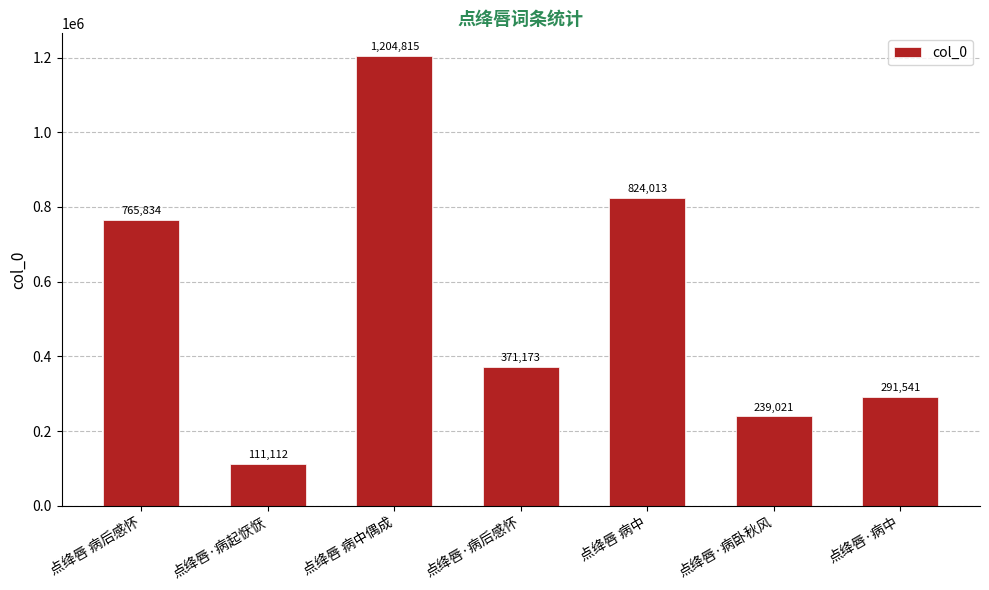

Does the chart contain any negative values?

No